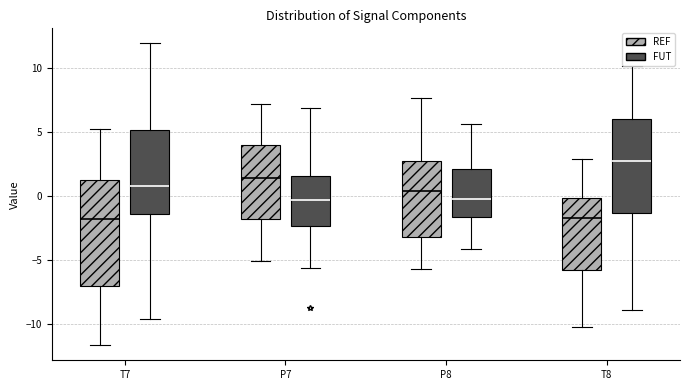

Reading left to right, transcribe this box plot: for each box, give where its median line is, the range the box spans, and where its two whiskers end, as read against the y-axis. The values are not printed on the chart, so give them approximately, as read against the axis.

T7 (REF): median -2.0, box -7.0 to 1.5, whiskers -11.5 to 5.0
T7 (FUT): median 0.5, box -1.5 to 5.0, whiskers -9.5 to 12.0
P7 (REF): median 1.5, box -2.0 to 4.0, whiskers -5.0 to 7.0
P7 (FUT): median -0.5, box -2.5 to 1.5, whiskers -5.5 to 7.0
P8 (REF): median 0.5, box -3.0 to 2.5, whiskers -5.5 to 7.5
P8 (FUT): median -0.5, box -1.5 to 2.0, whiskers -4.0 to 5.5
T8 (REF): median -1.5, box -6.0 to 0.0, whiskers -10.0 to 3.0
T8 (FUT): median 2.5, box -1.5 to 6.0, whiskers -9.0 to 10.0